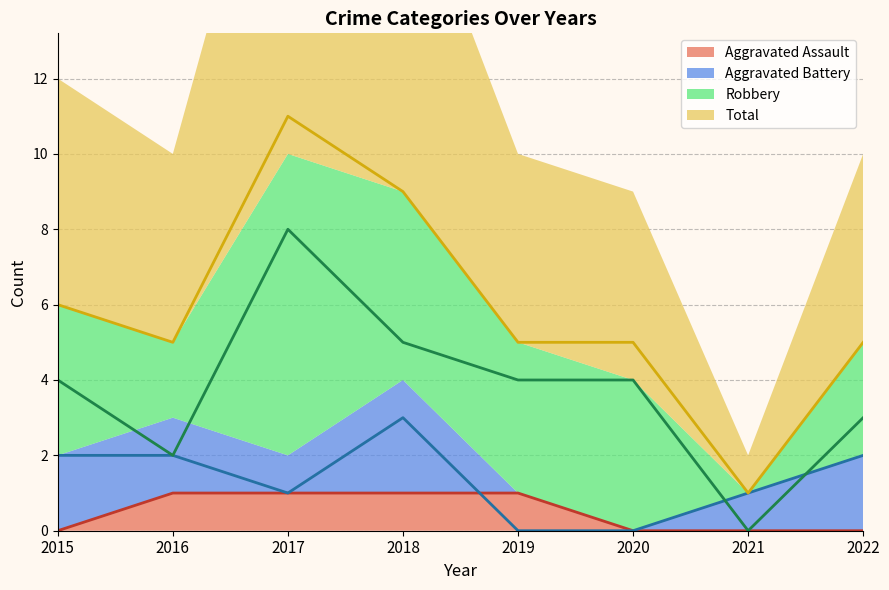

True or false: Total and Robbery intersect in this chart.

False